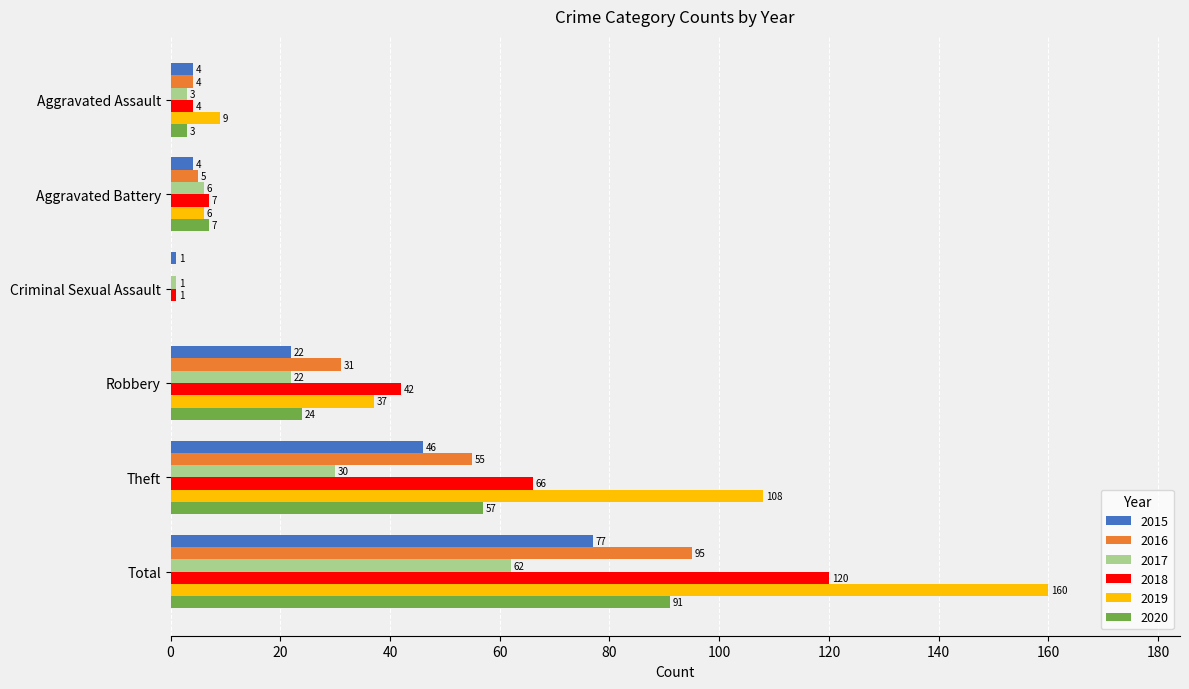

Which series has the largest range (max minus min)?

2019